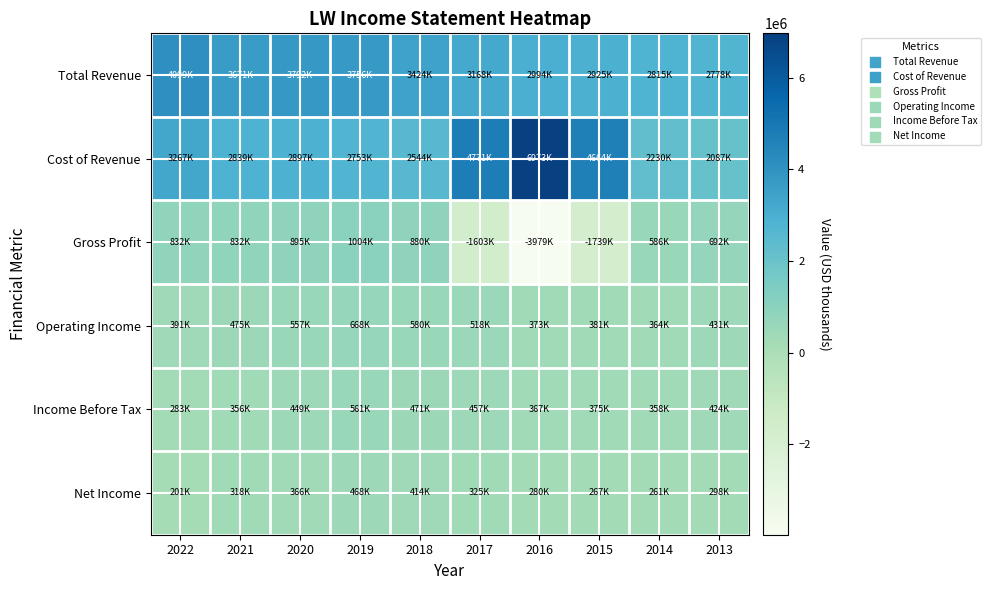

Reading left to right, list all the values displayed in this chart.

Total Revenue: 2022=4098900	2021=3670900	2020=3792400	2019=3756500	2018=3423700	2017=3168000	2016=2993800	2015=2925000	2014=2815200	2013=2778400
Cost of Revenue: 2022=3266900	2021=2838900	2020=2897200	2019=2753000	2018=2544200	2017=4770700	2016=6972800	2015=4664100	2014=2229500	2013=2086700
Gross Profit: 2022=832000	2021=832000	2020=895200	2019=1003500	2018=879500	2017=-1602700	2016=-3979000	2015=-1739100	2014=585700	2013=691700
Operating Income: 2022=391100	2021=474800	2020=556900	2019=668400	2018=580100	2017=518300	2016=373300	2015=381400	2014=364500	2013=431000
Income Before Tax: 2022=283400	2021=356500	2020=448900	2019=561300	2018=471300	2017=457100	2016=367400	2015=375300	2014=358400	2013=423500
Net Income: 2022=200900	2021=317800	2020=365900	2019=467800	2018=414100	2017=324800	2016=280500	2015=266600	2014=260900	2013=298300